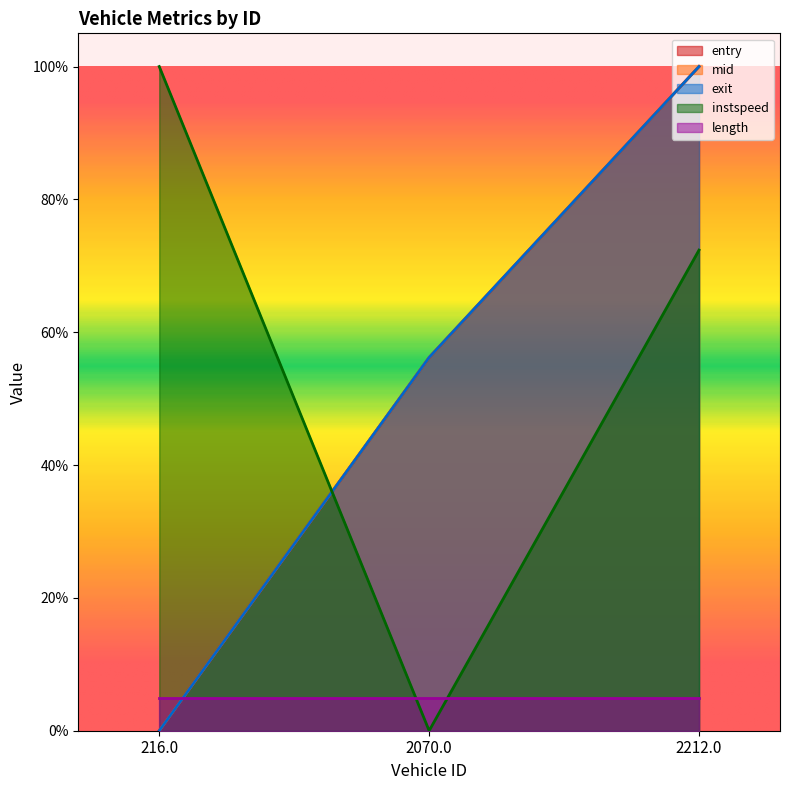

At which label does mid reach its peak?

2212.0